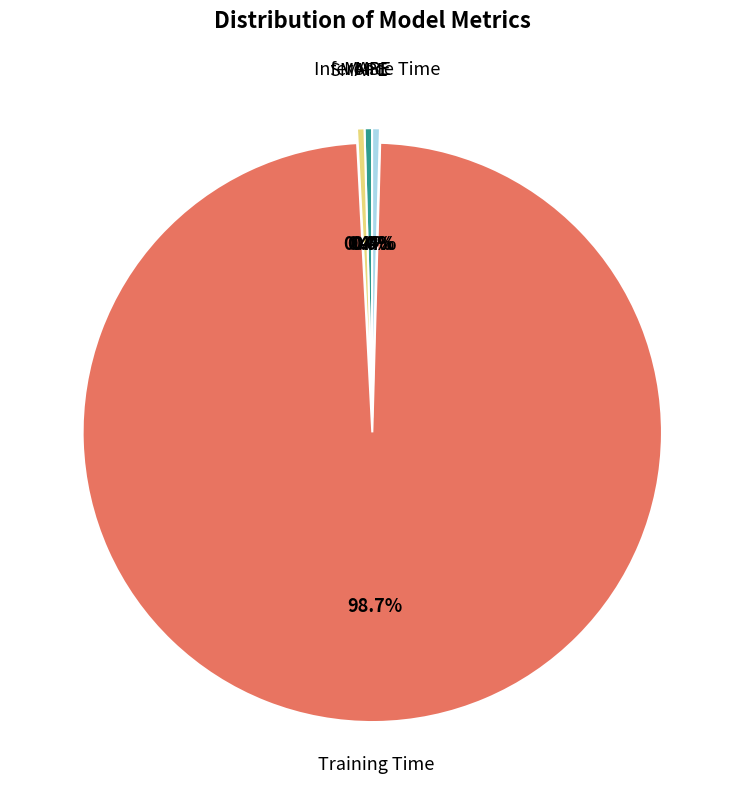

Which has a higher value, Training Time or SMAPE?

Training Time